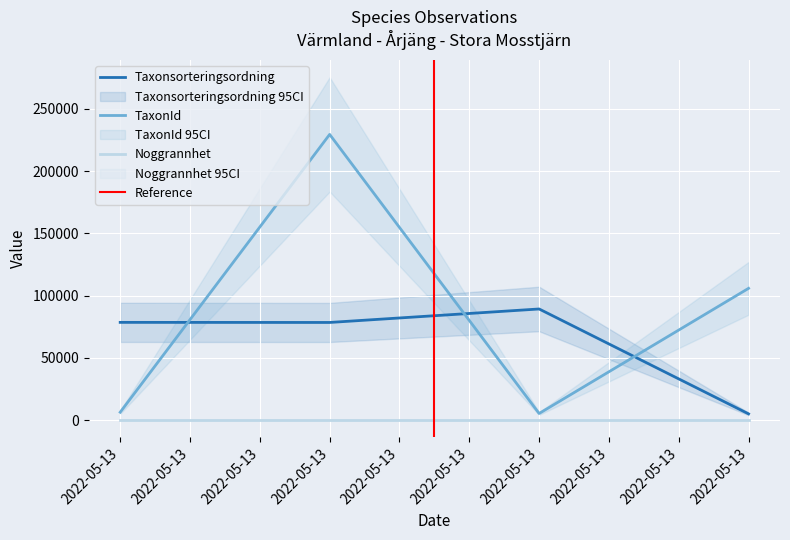

The value of Taxonsorteringsordning at 2022-05-13 is 42748. True or false?

False